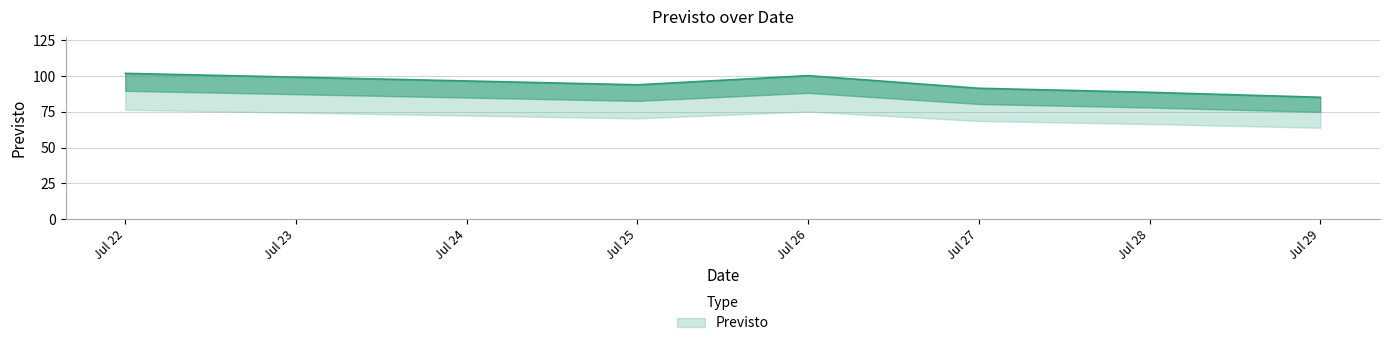

What is the greatest value displayed?

102.0